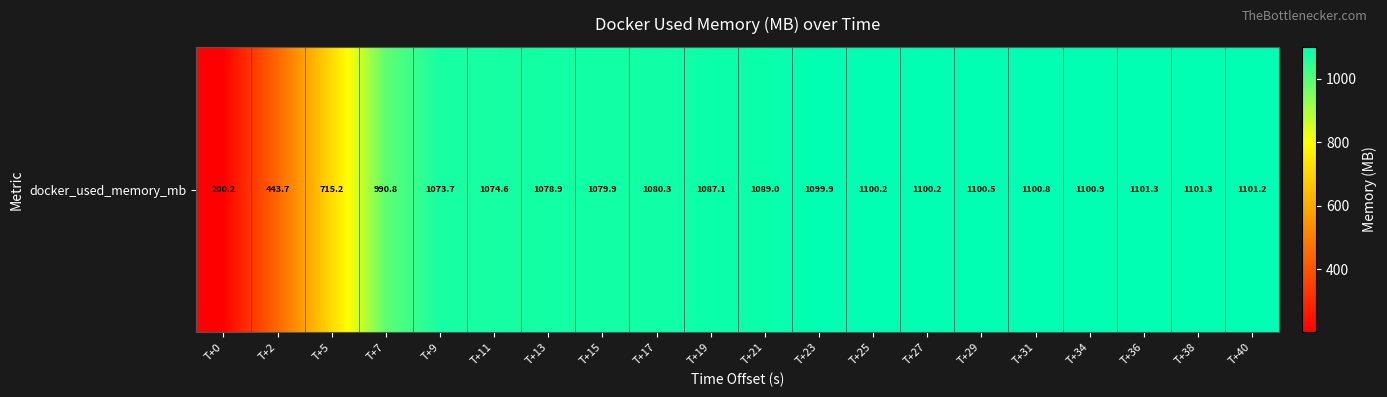

Reading left to right, what are all the values shown in this chart?

T+0=200.2	T+2=443.7	T+5=715.2	T+7=990.8	T+9=1073.7	T+11=1074.6	T+13=1078.9	T+15=1079.9	T+17=1080.3	T+19=1087.1	T+21=1089.0	T+23=1099.9	T+25=1100.2	T+27=1100.2	T+29=1100.5	T+31=1100.8	T+34=1100.9	T+36=1101.3	T+38=1101.3	T+40=1101.2